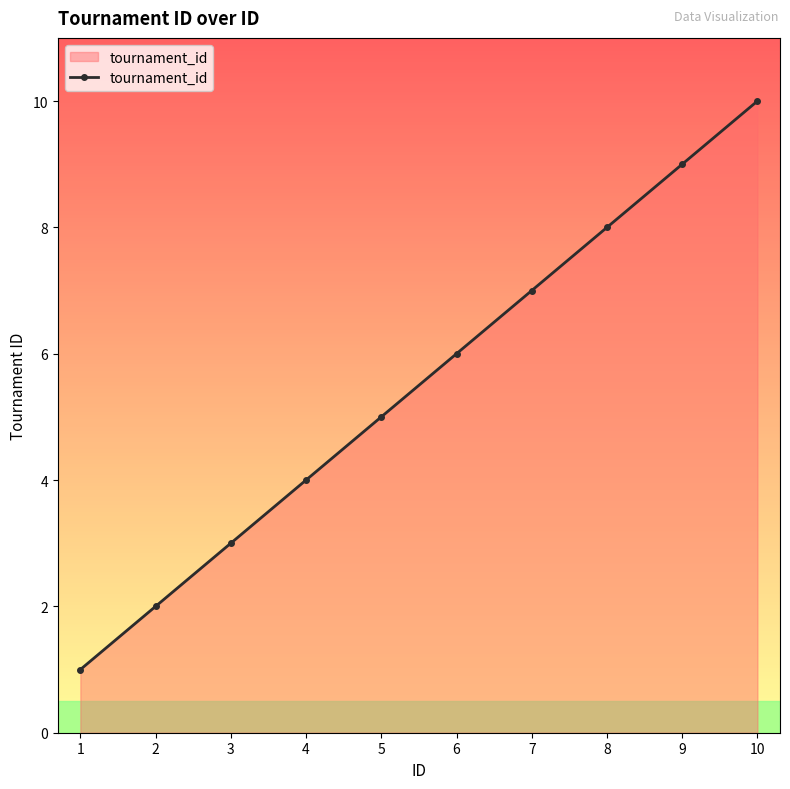

The chart shows a value of 2 at 2. True or false?

True